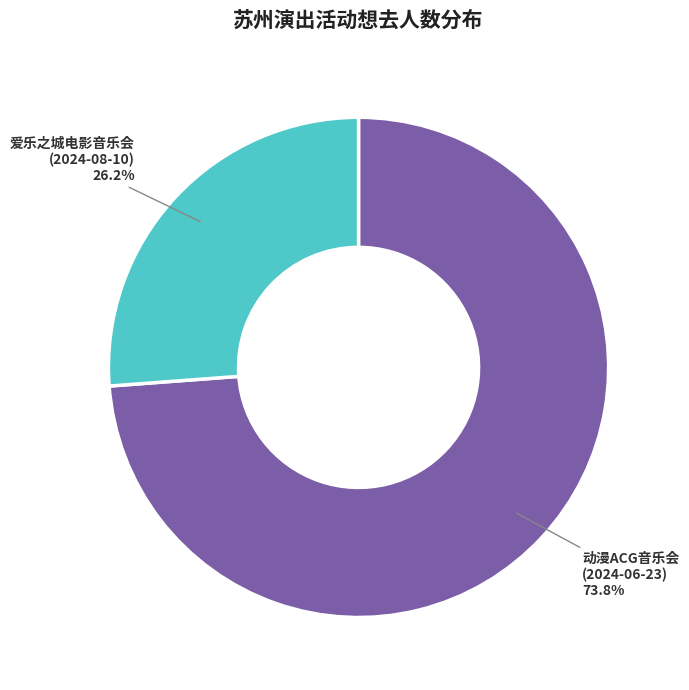

Does any single category account for the majority?

Yes